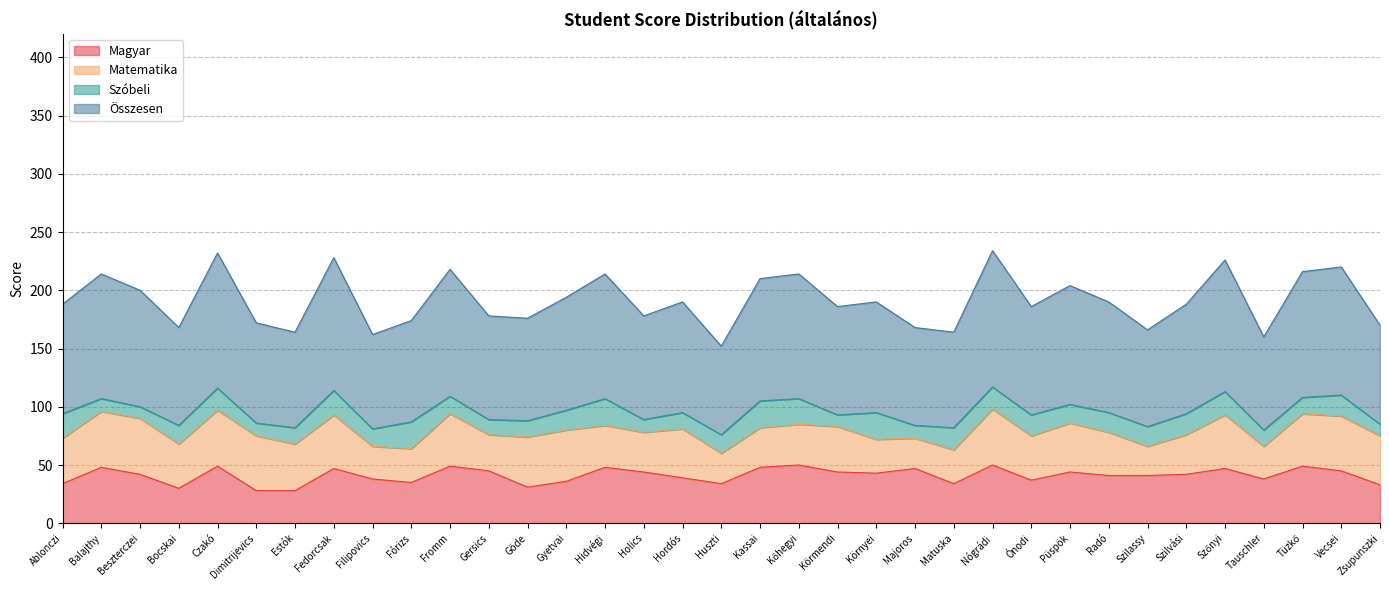

True or false: Magyar and Összesen intersect in this chart.

False